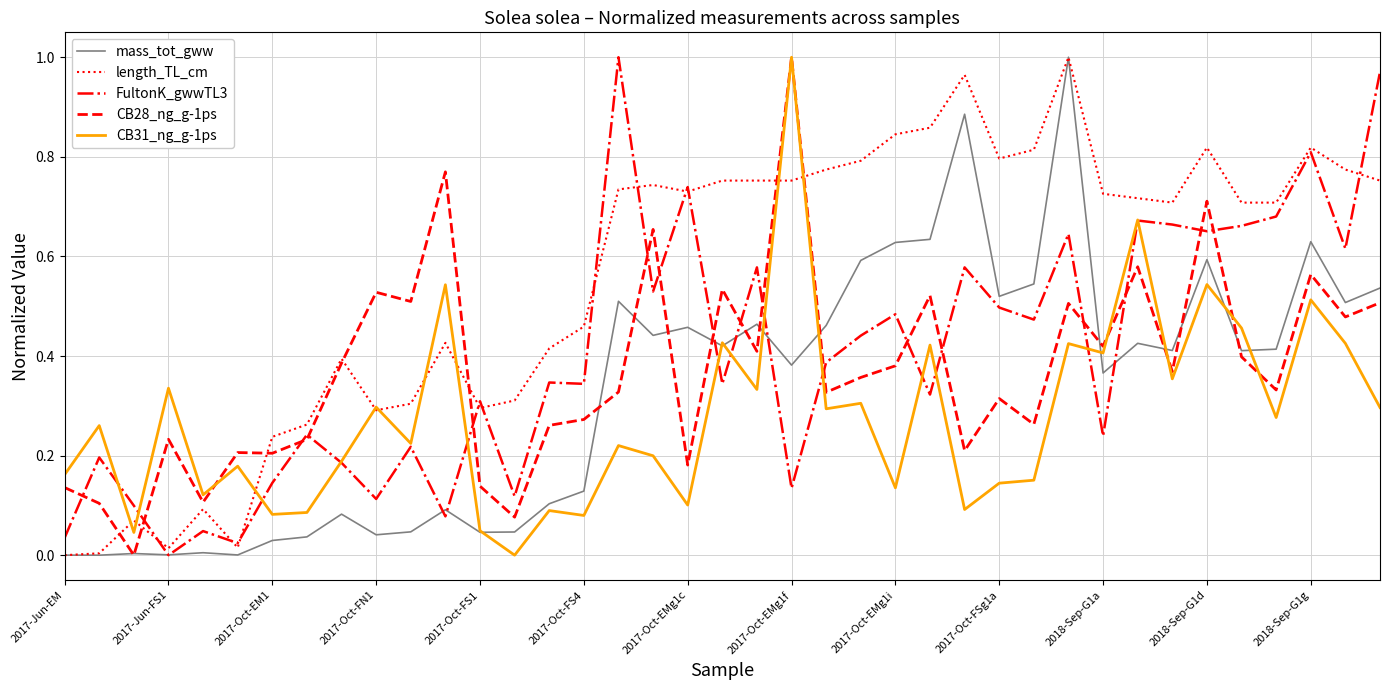

Which series has the largest total across all categories?

length_TL_cm